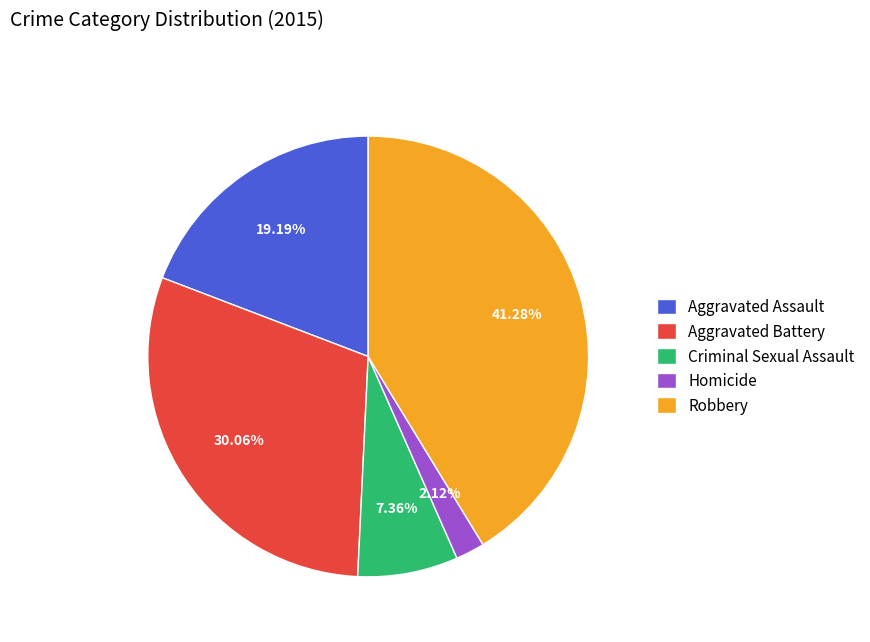

Which has a higher value, Criminal Sexual Assault or Robbery?

Robbery